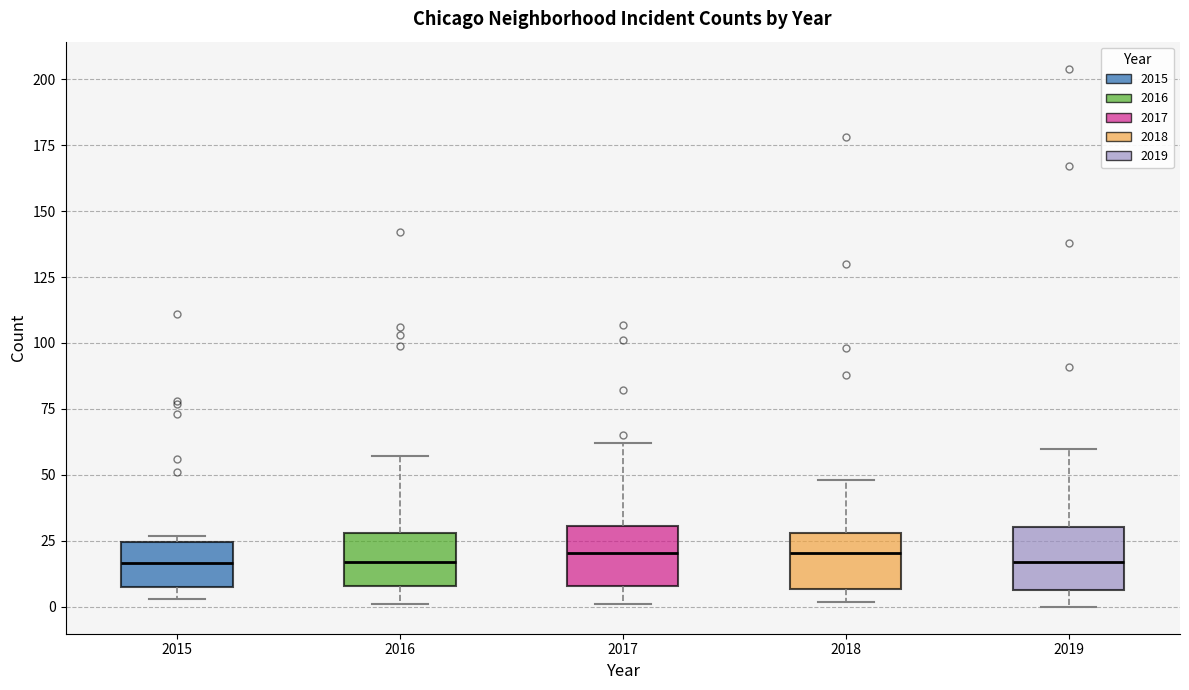

Reading left to right, transcribe this box plot: for each box, give where its median line is, the range the box spans, and where its two whiskers end, as read against the y-axis. The values are not printed on the chart, so give them approximately, as read against the axis.

2015: median 15, box 10 to 25, whiskers 5 to 25 (just above the box's upper edge)
2016: median 15, box 10 to 30, whiskers 0 to 55
2017: median 20, box 10 to 30, whiskers 0 to 60
2018: median 20, box 5 to 30, whiskers 0 to 50
2019: median 15, box 5 to 30, whiskers 0 to 60